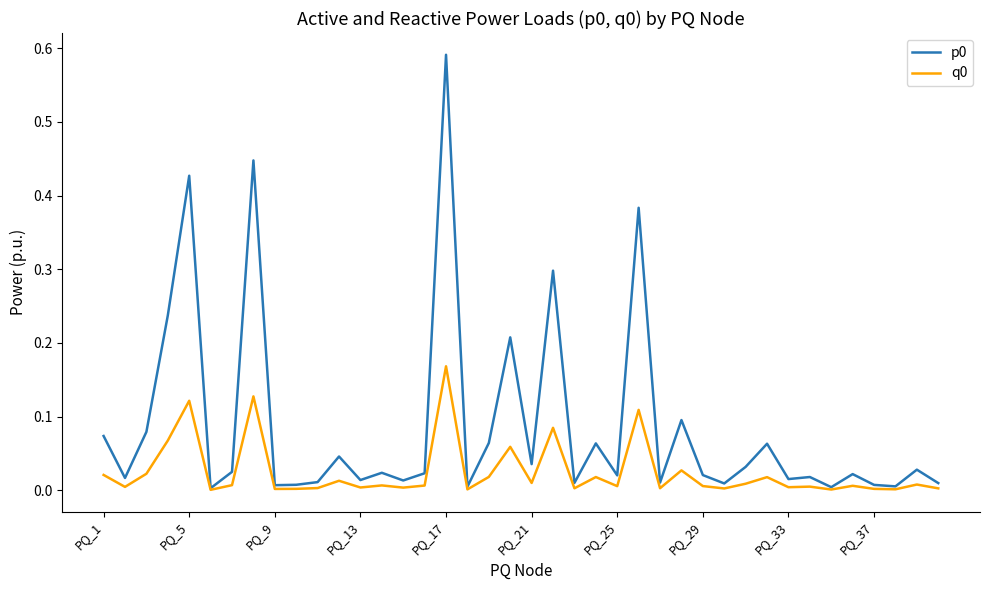

Is this an area chart (filled region under the line)?

No